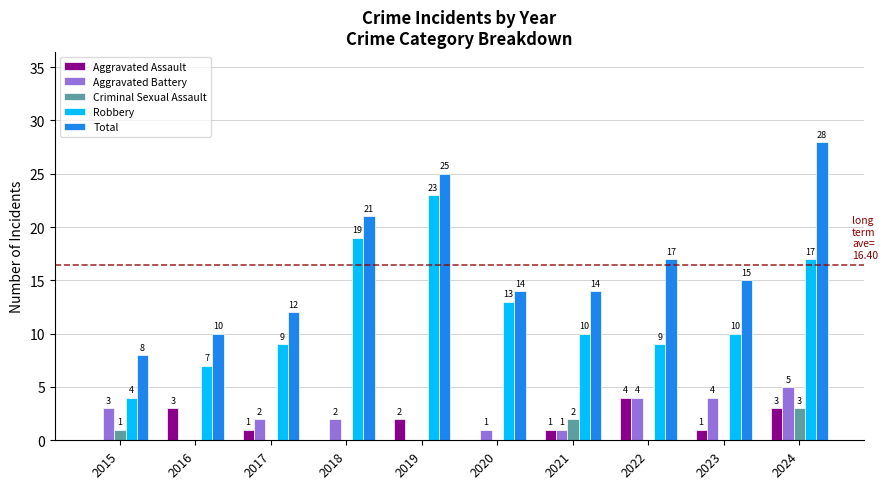

Count the Criminal Sexual Assault values in the range 0 to 1.

8